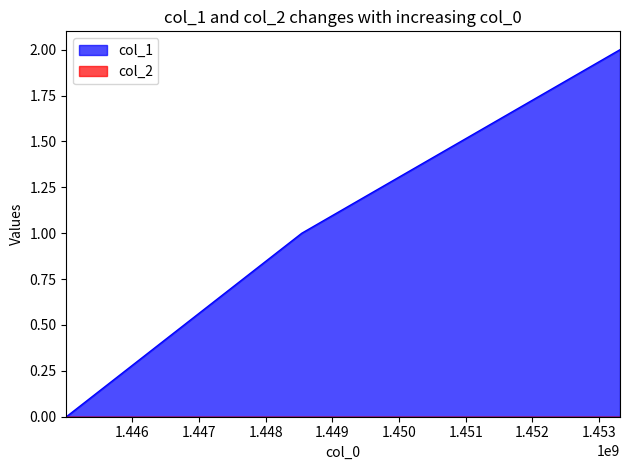

What is the sum of the values at 1448542961 and 1445014127?

1